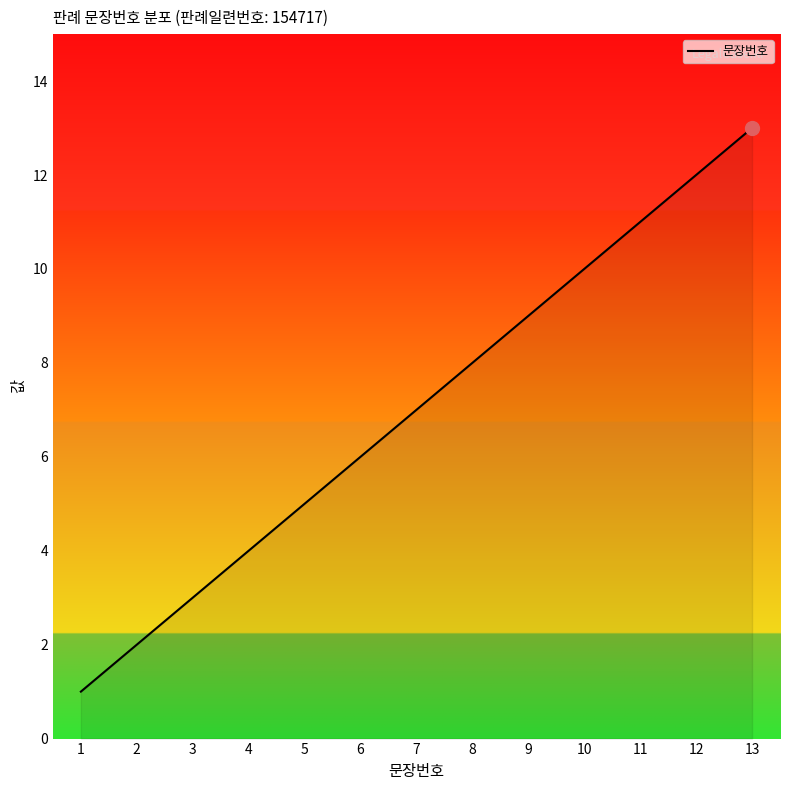

Rank the categories by value from highest to lowest.

13, 12, 11, 10, 9, 8, 7, 6, 5, 4, 3, 2, 1